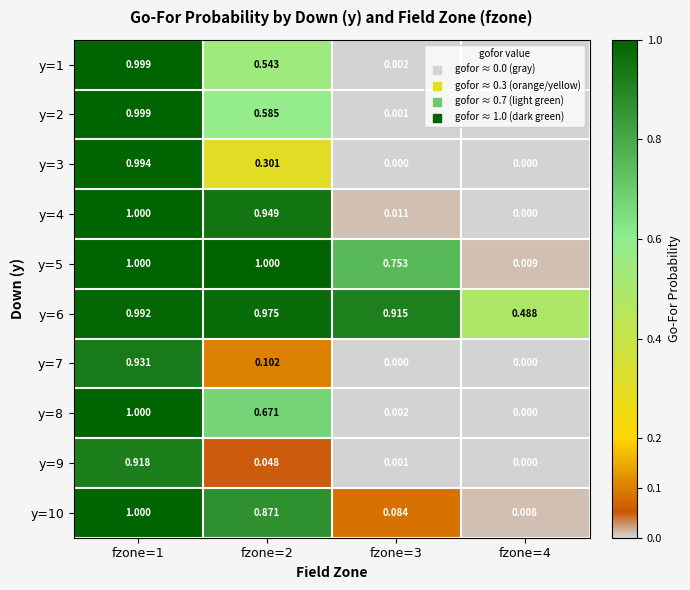

Is the value of y=6 at fzone=1 greater than the value of y=8 at fzone=4?

Yes